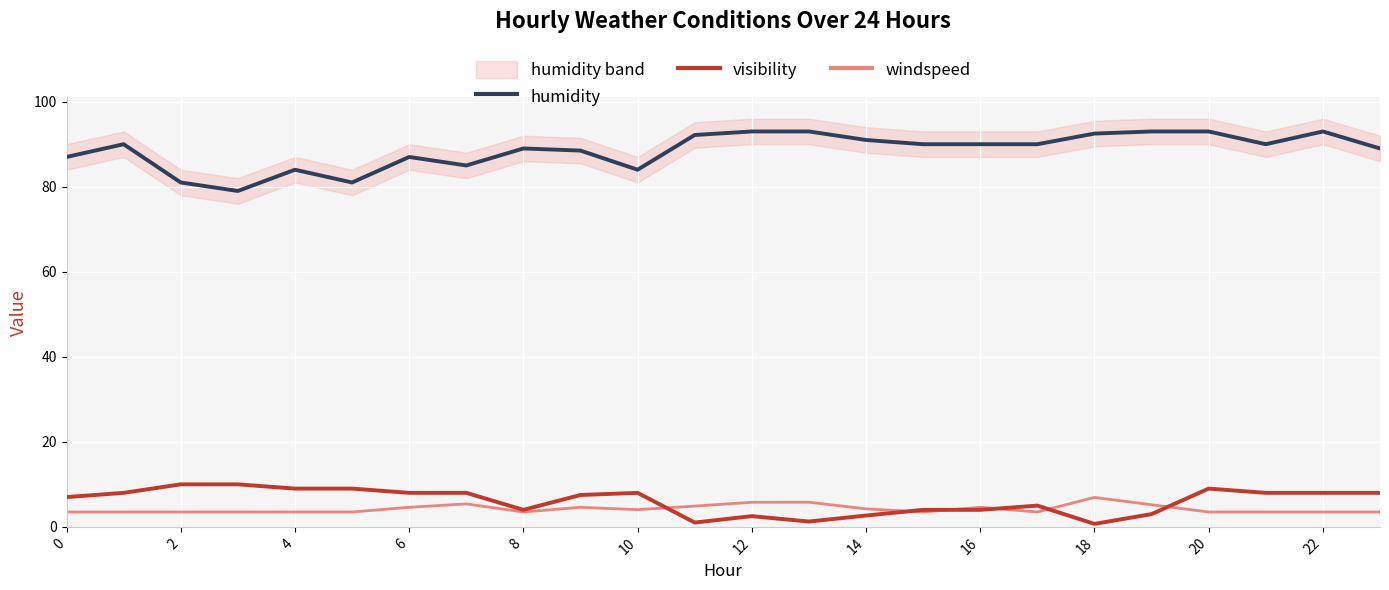

What is the highest value of the humidity series?

93.0